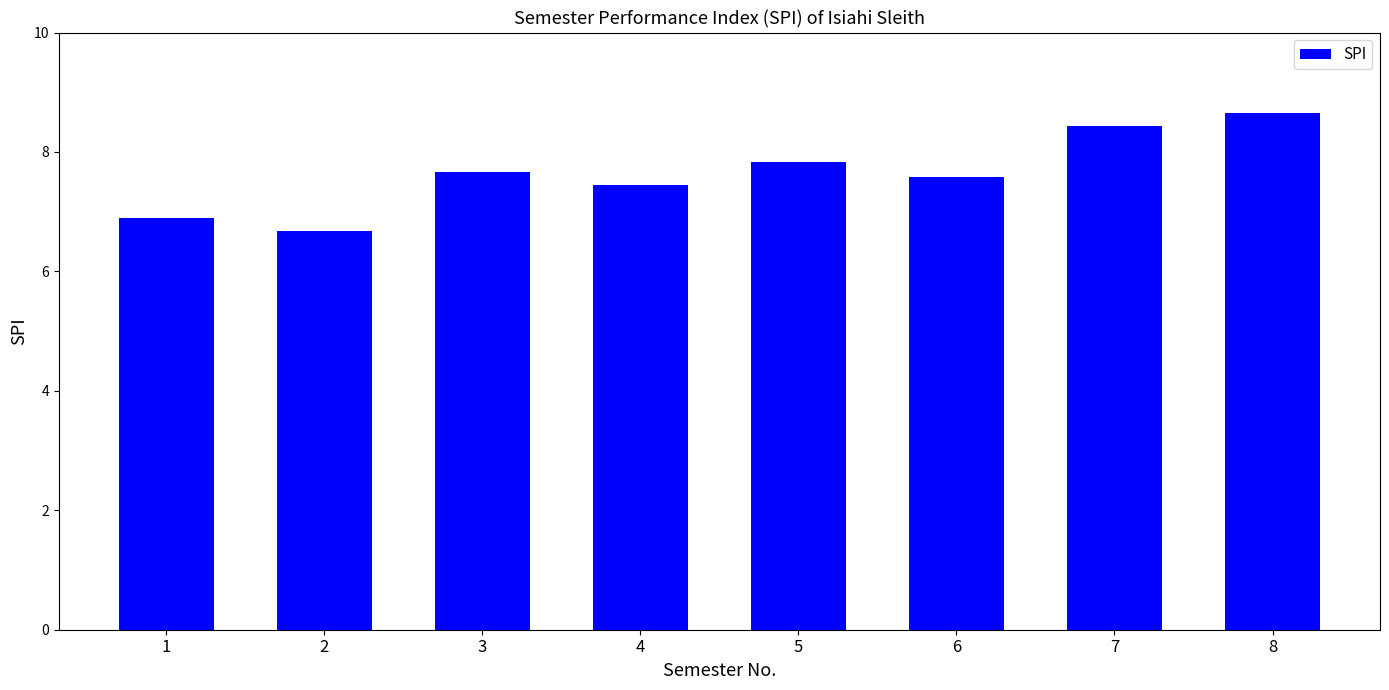

At which category does the chart reach its minimum across all series?

2